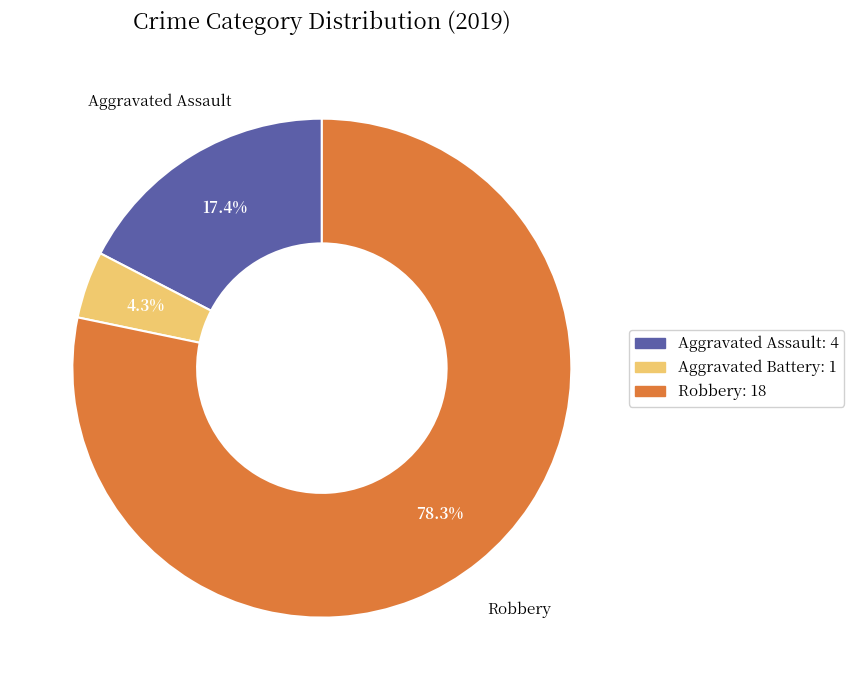

Is there a majority slice in this chart?

Yes